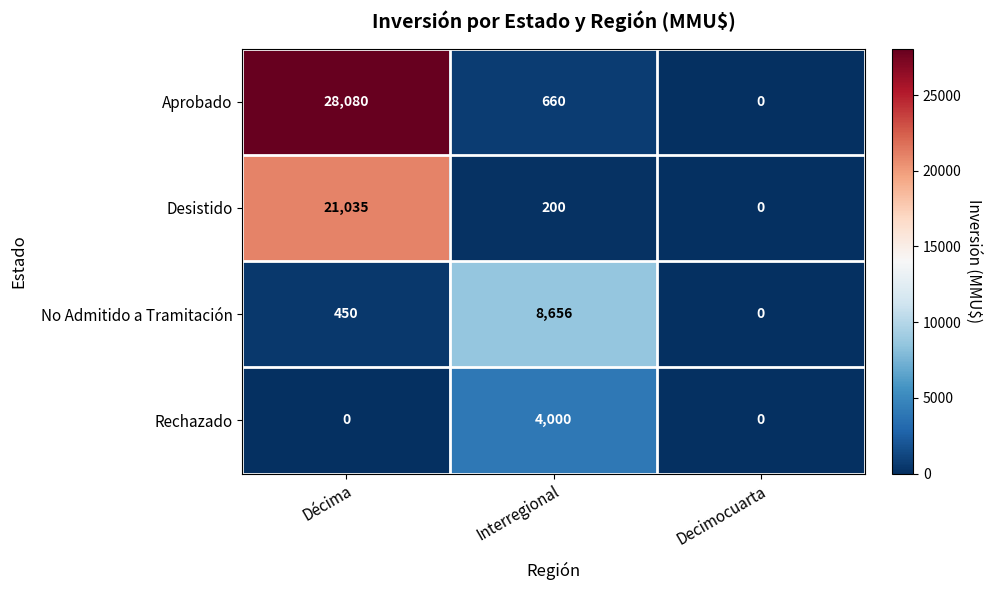

Reading left to right, extract all data points from this chart.

Aprobado: Décima=28080	Interregional=660	Decimocuarta=0
Desistido: Décima=21035	Interregional=200	Decimocuarta=0
No Admitido a Tramitación: Décima=450	Interregional=8656	Decimocuarta=0
Rechazado: Décima=0	Interregional=4000	Decimocuarta=0